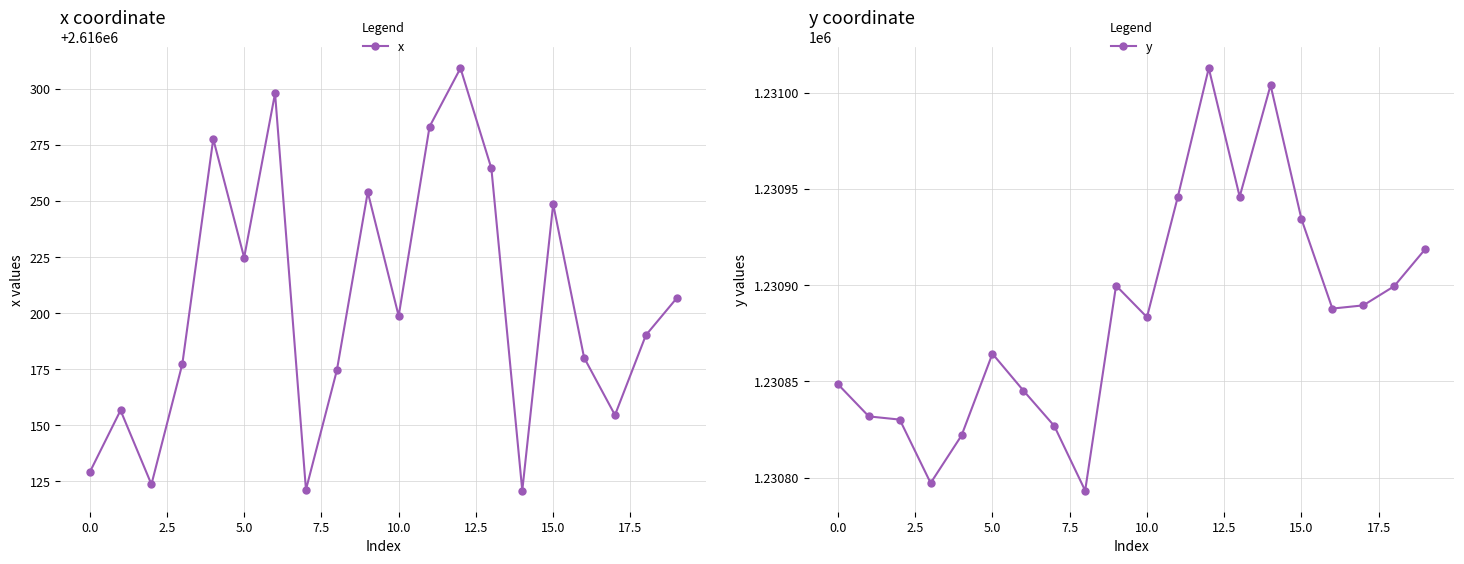

At how many categories does at least one series exceed 2550941?

20